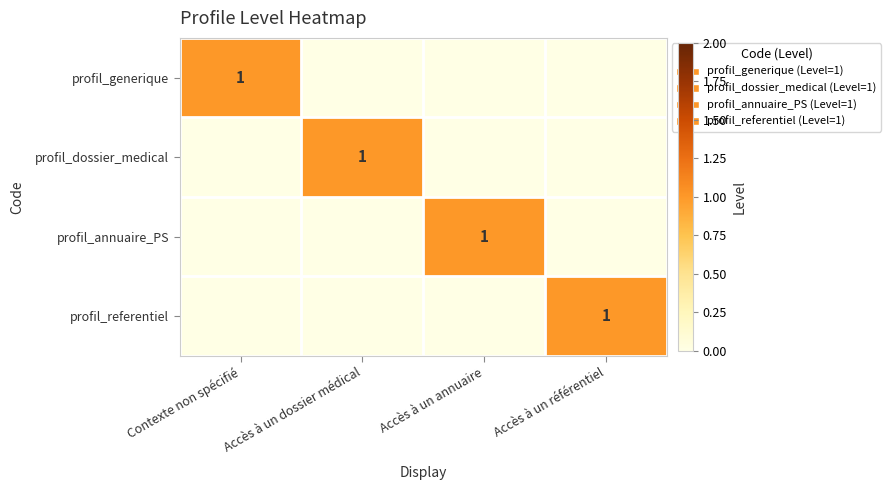

The value of profil_dossier_medical at Accès à un dossier médical is 1. True or false?

True